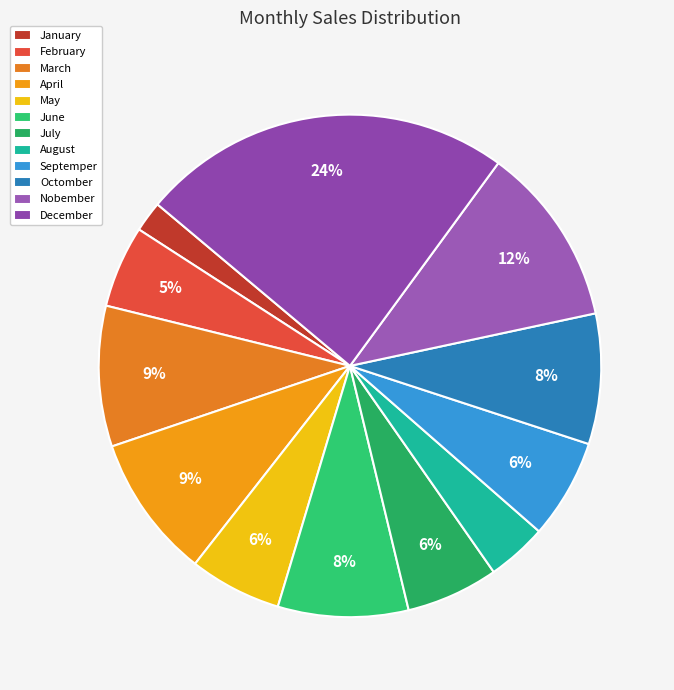

What is the largest slice in the pie chart?

December